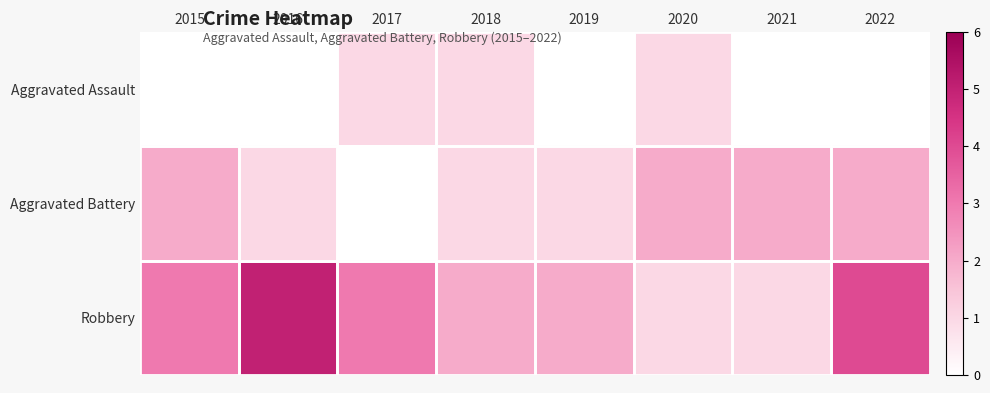

Is the value of Robbery at 2021 greater than the value of Aggravated Battery at 2022?

No